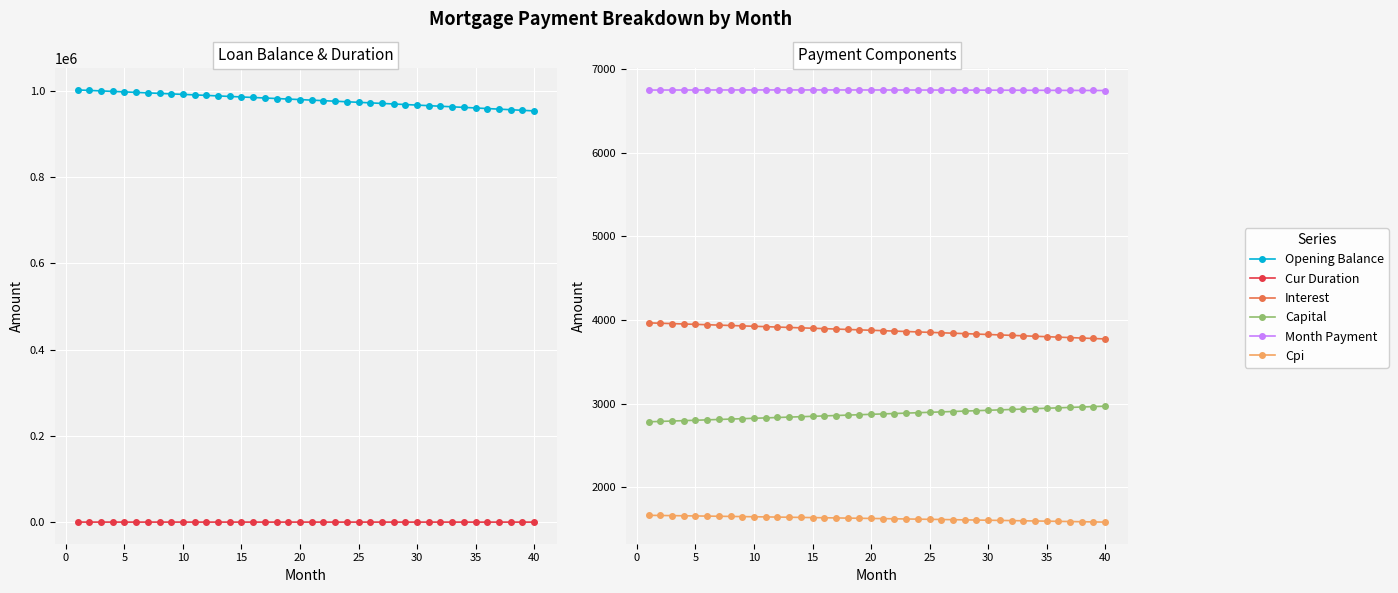

What are all the series names shown in the legend?

Opening Balance, Cur Duration, Interest, Capital, Month Payment, Cpi